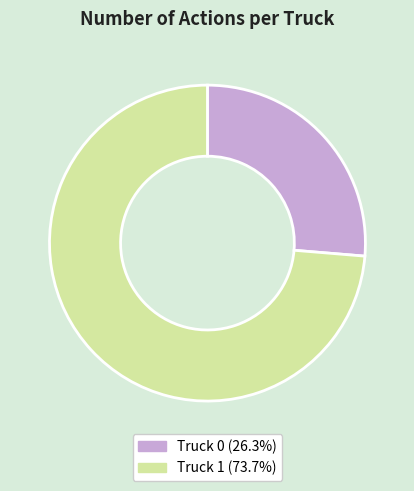

Which category accounts for the majority?

Truck 1